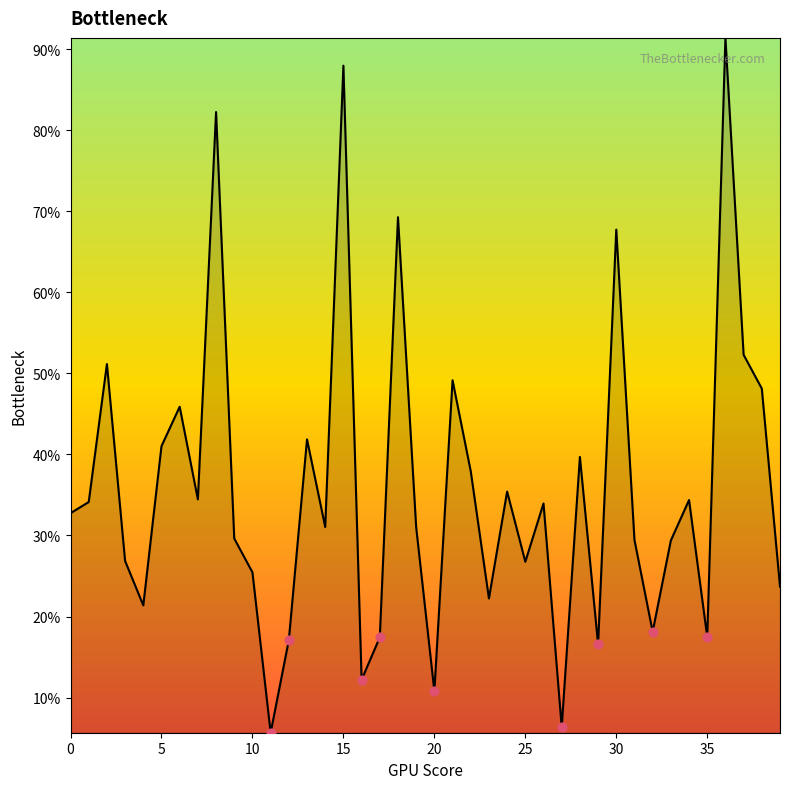

What is the difference between the maximum and minimum values?

85.7